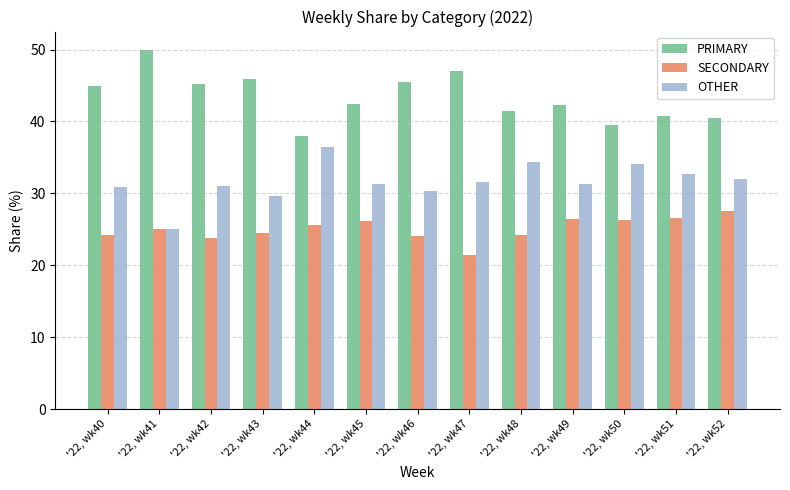

The SECONDARY series shows 25.6 at '22, wk44. True or false?

True